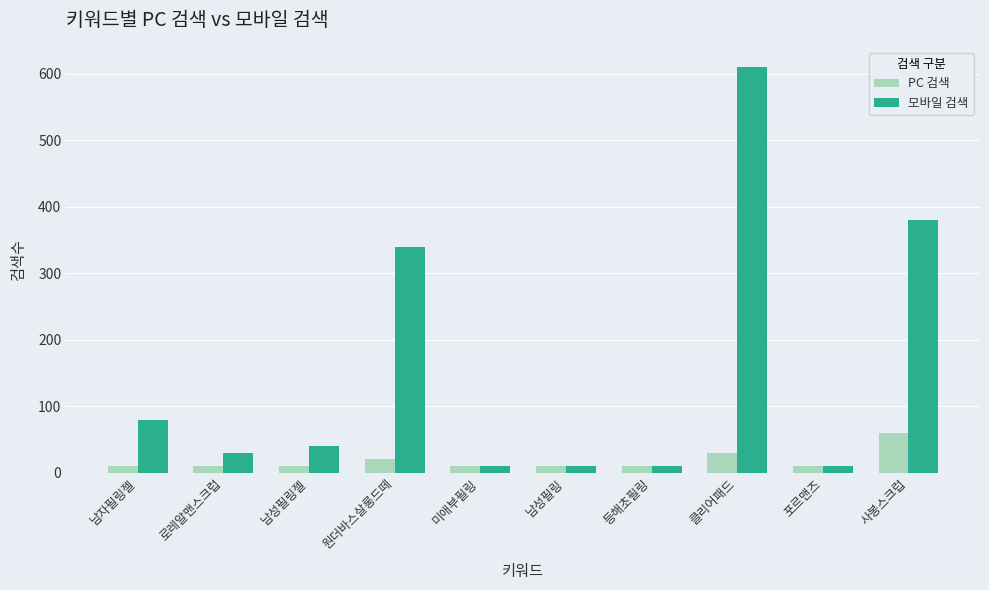

How many data points in PC 검색 are above 10?

3